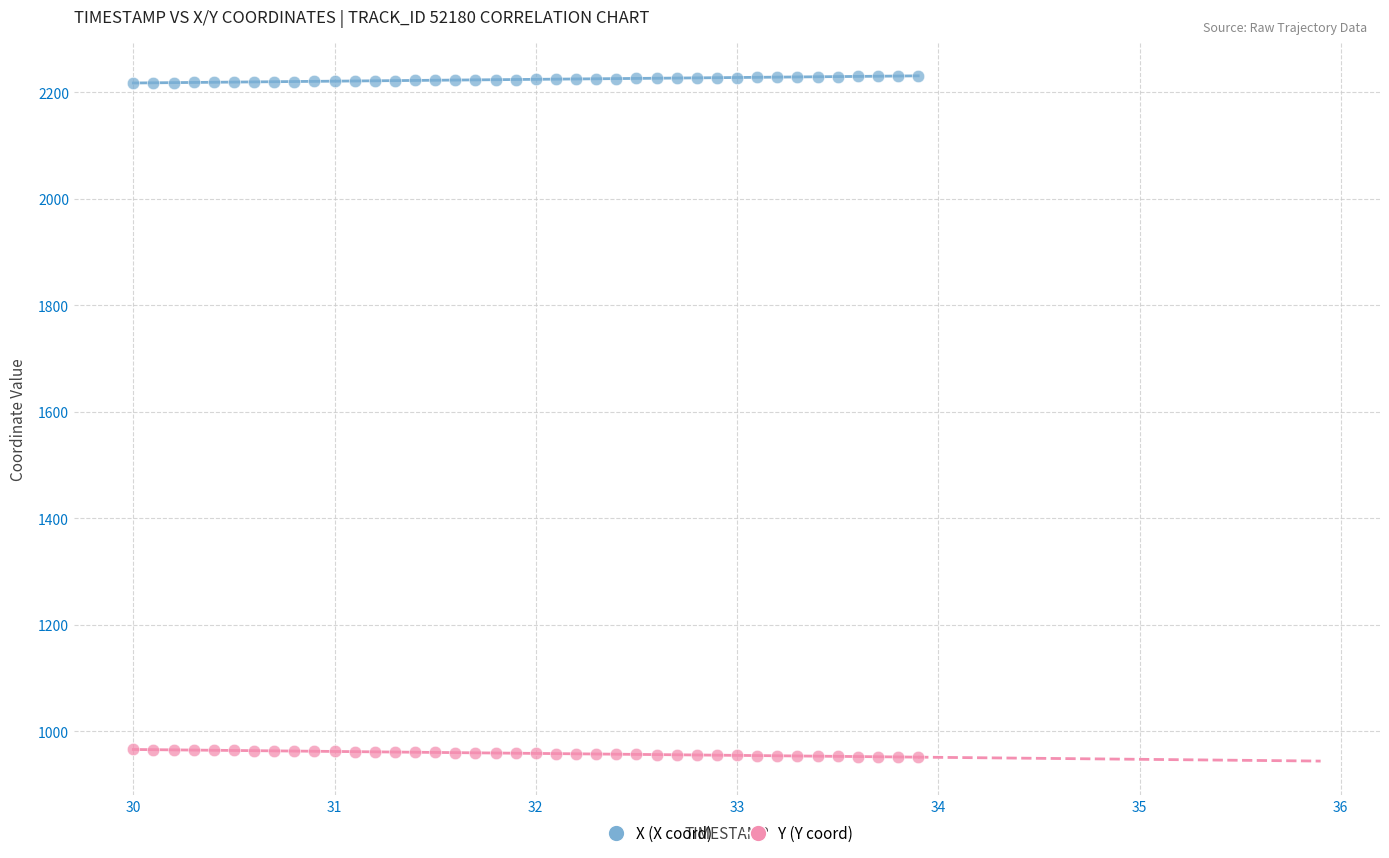

Which series contains the lowest Y value?

Y (Y coord)